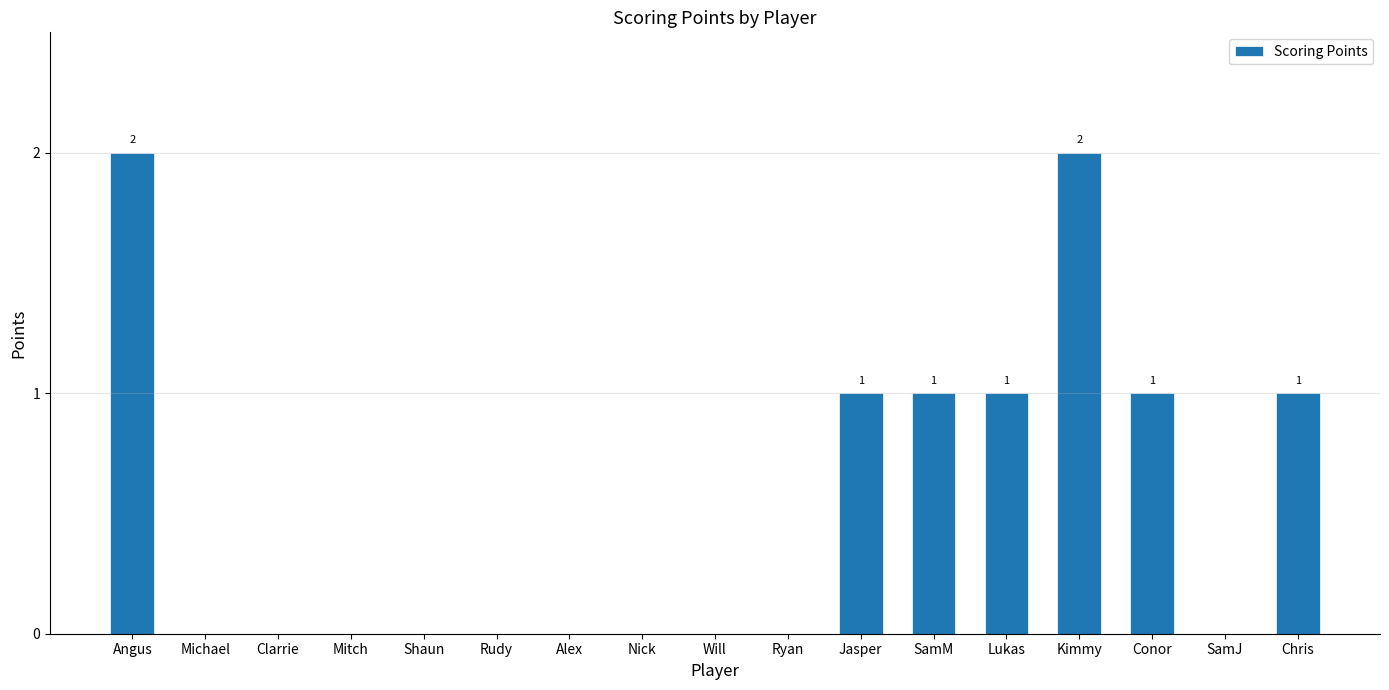

What is the change in value from Michael to SamM?

+1